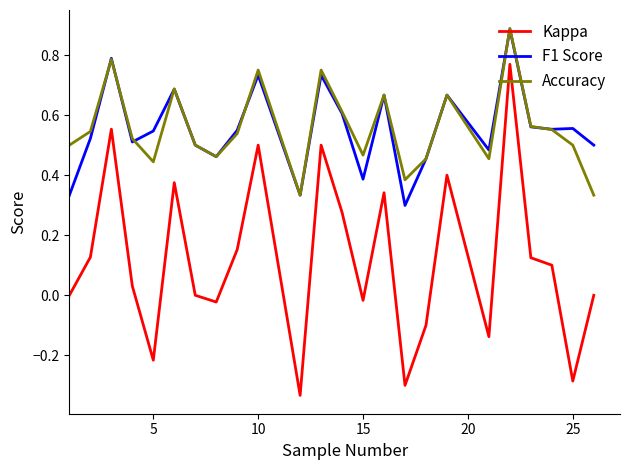

True or false: Accuracy and Kappa intersect in this chart.

False